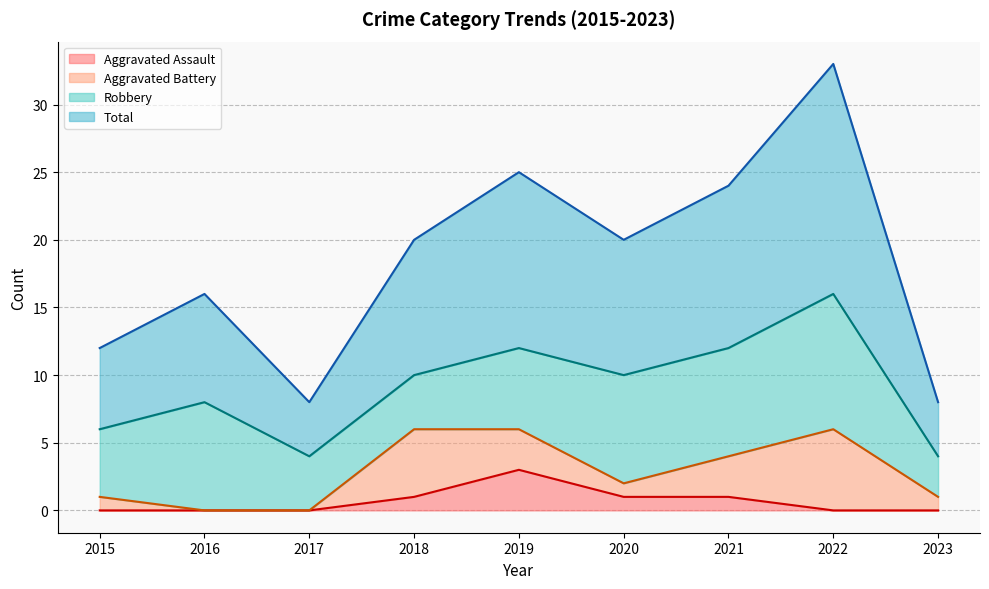

True or false: Total has a value of 10 at 2020.

False